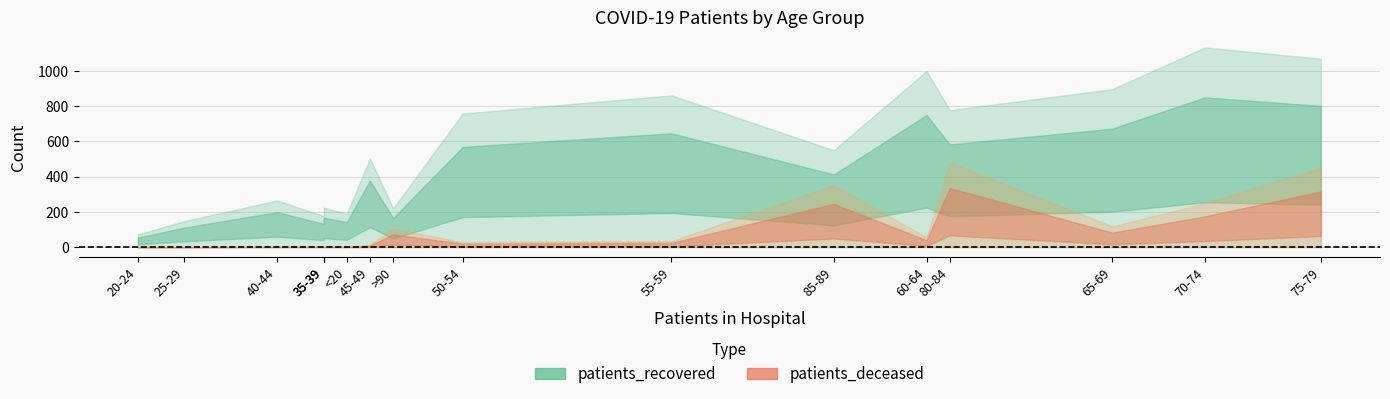

What is the label of the 12th point from the right?

35-39